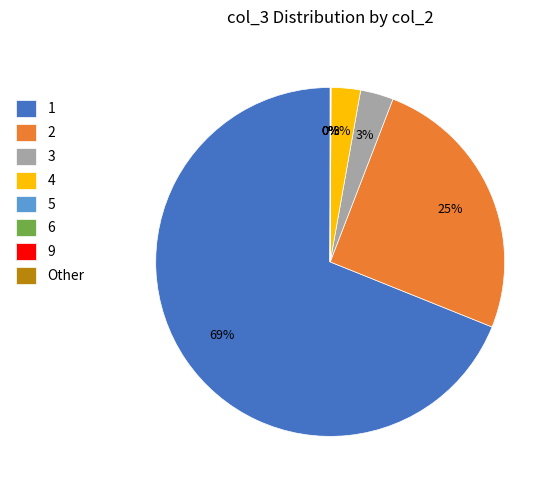

Is the sum of 4 and 1 greater than half?

Yes